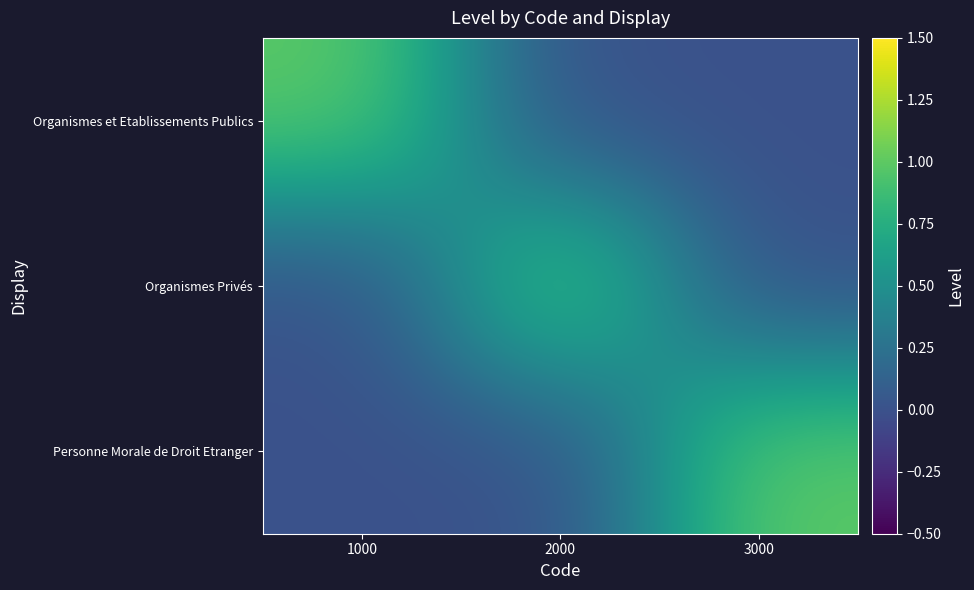

Which series has the widest spread of values?

Organismes et Etablissements Publics